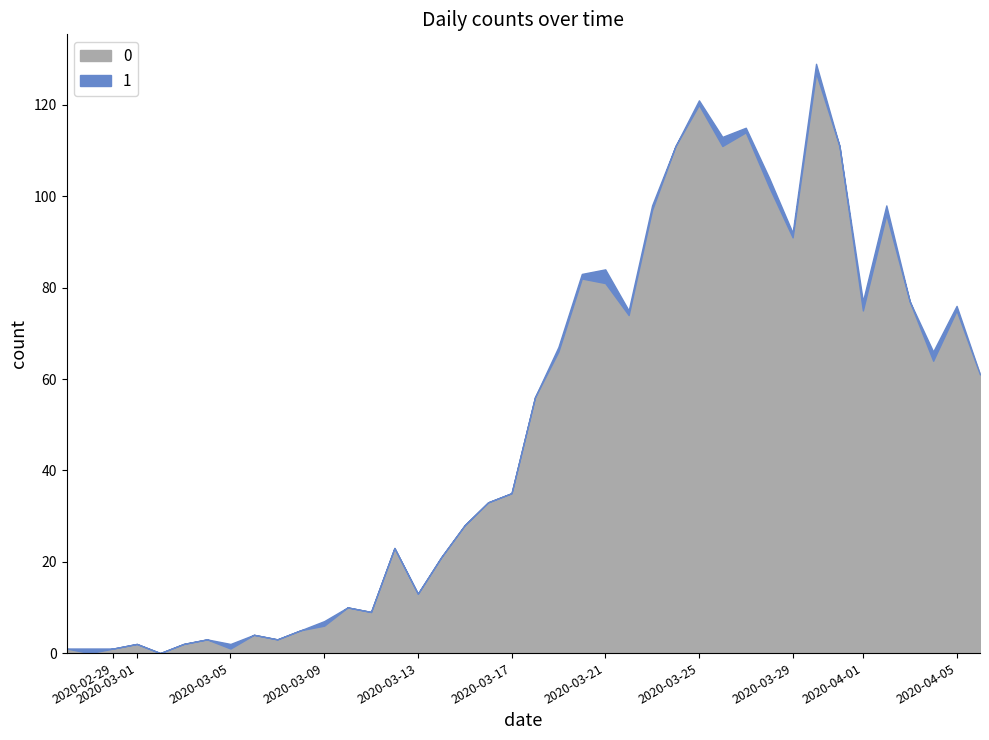

How many categories are shown in the chart?

40